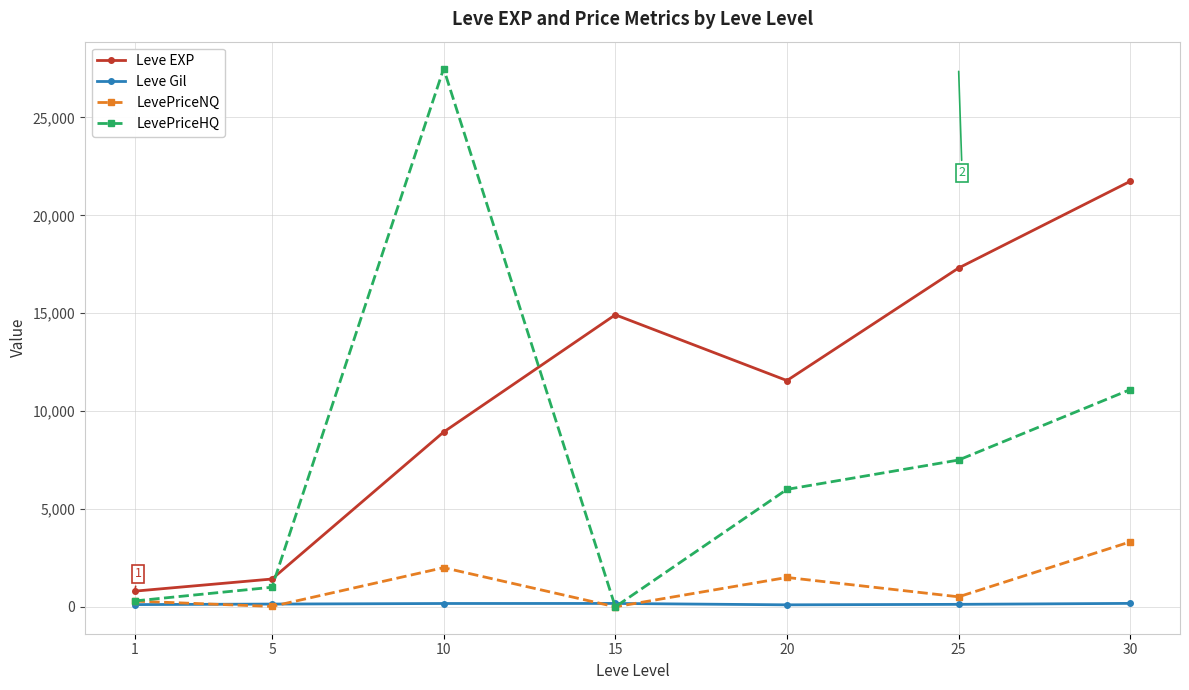

The LevePriceHQ series shows 0.0 at 15. True or false?

True